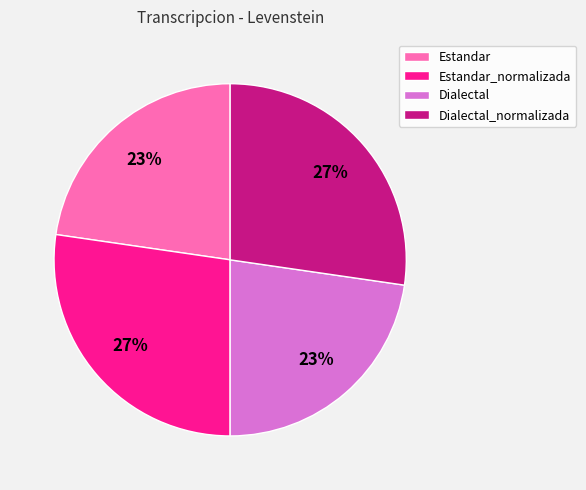

Is there a majority slice in this chart?

No